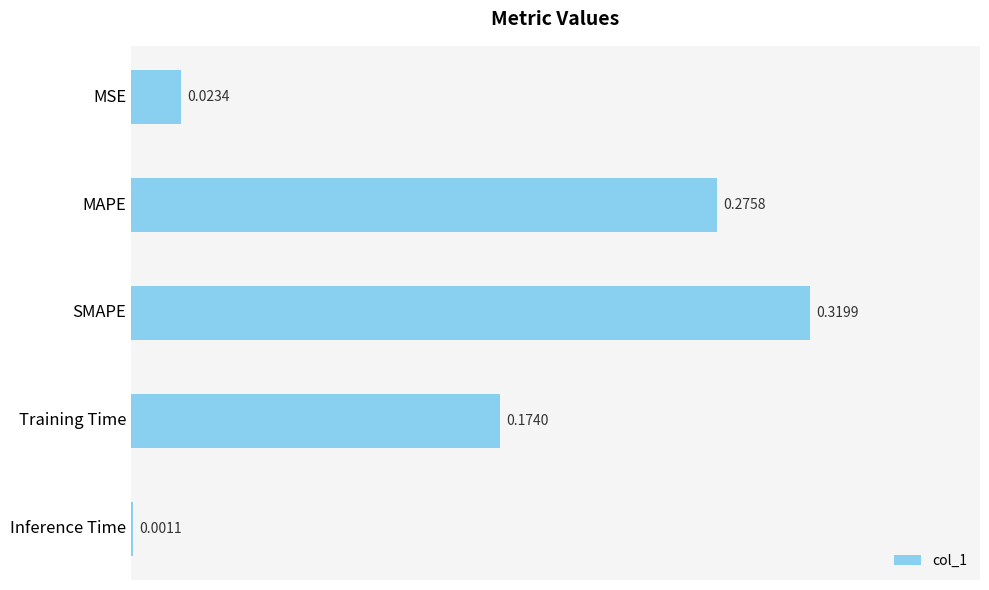

Between Inference Time and MSE, which is larger?

MSE